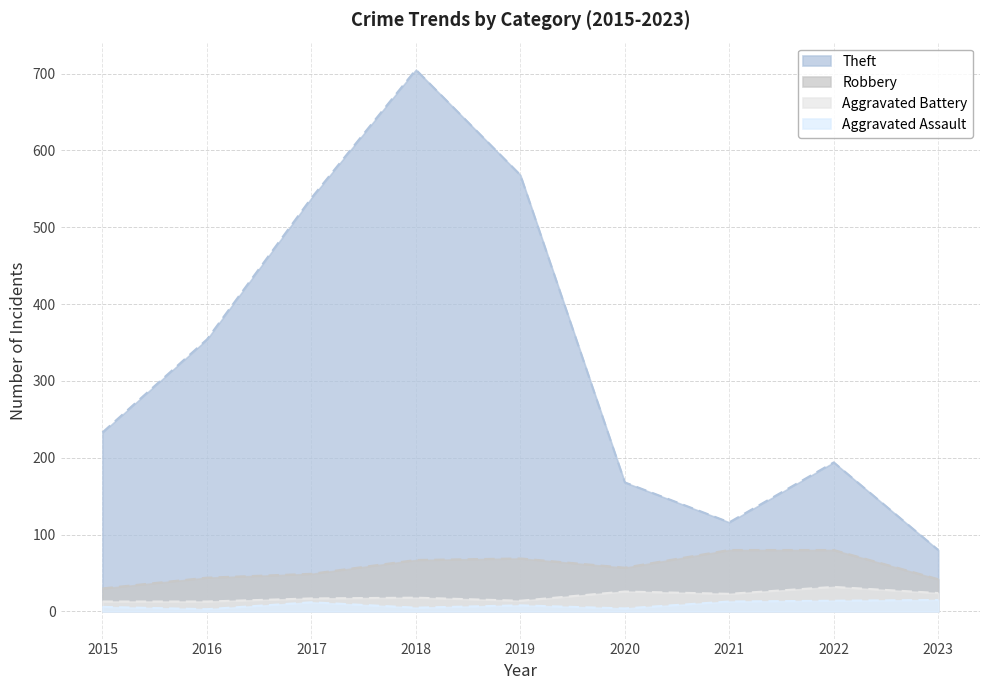

Where is the first local maximum for Theft?

2018